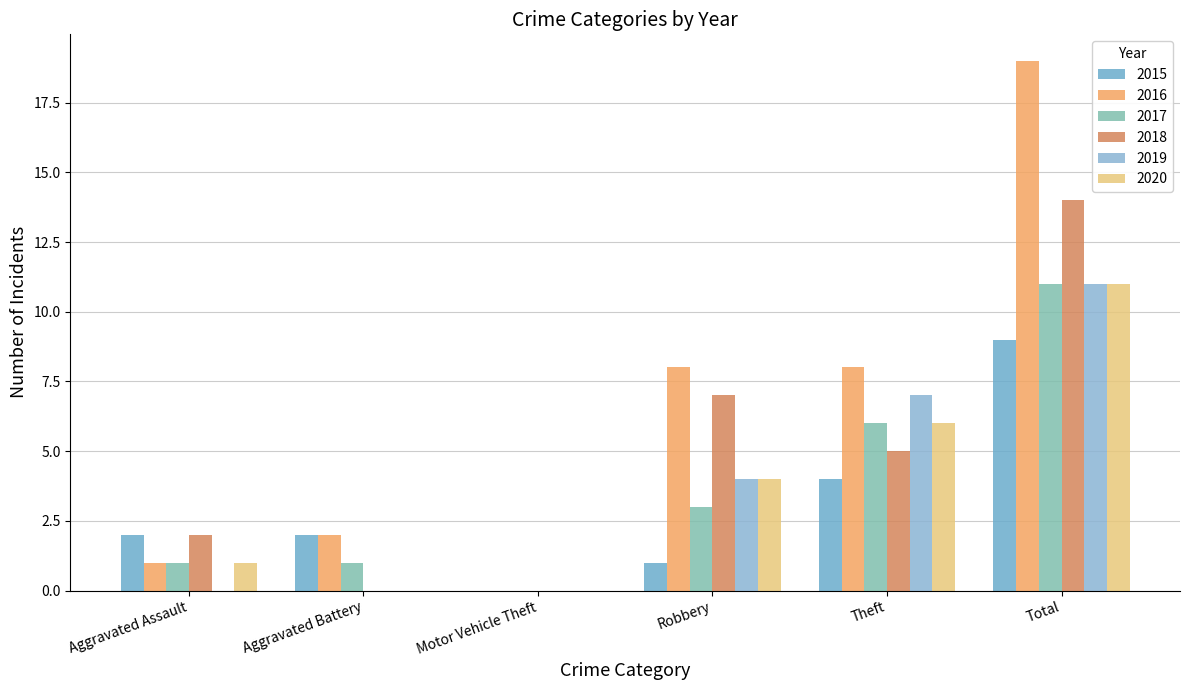

Reading right to left, transcribe all the data shown in this chart.

2015: 9	4	1	0	2	2
2016: 19	8	8	0	2	1
2017: 11	6	3	0	1	1
2018: 14	5	7	0	0	2
2019: 11	7	4	0	0	0
2020: 11	6	4	0	0	1